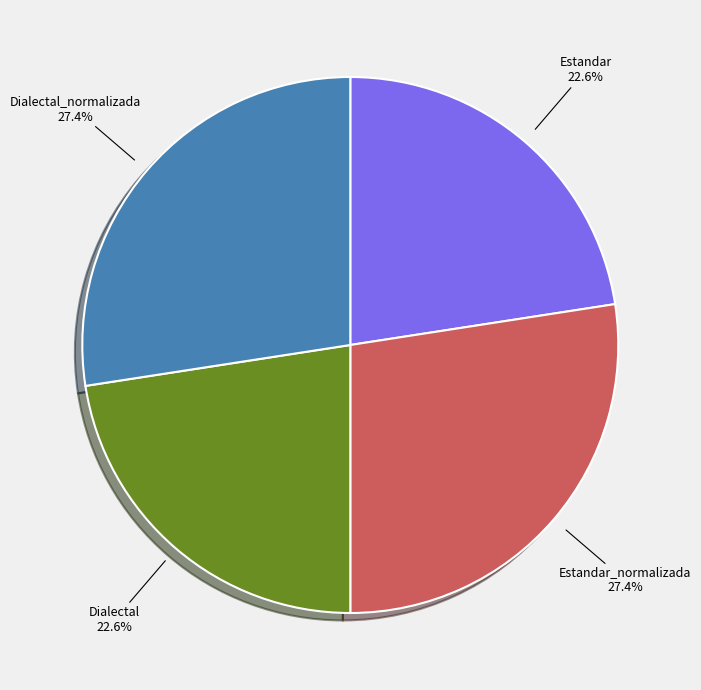

Is there any slice that represents more than half of the pie?

No